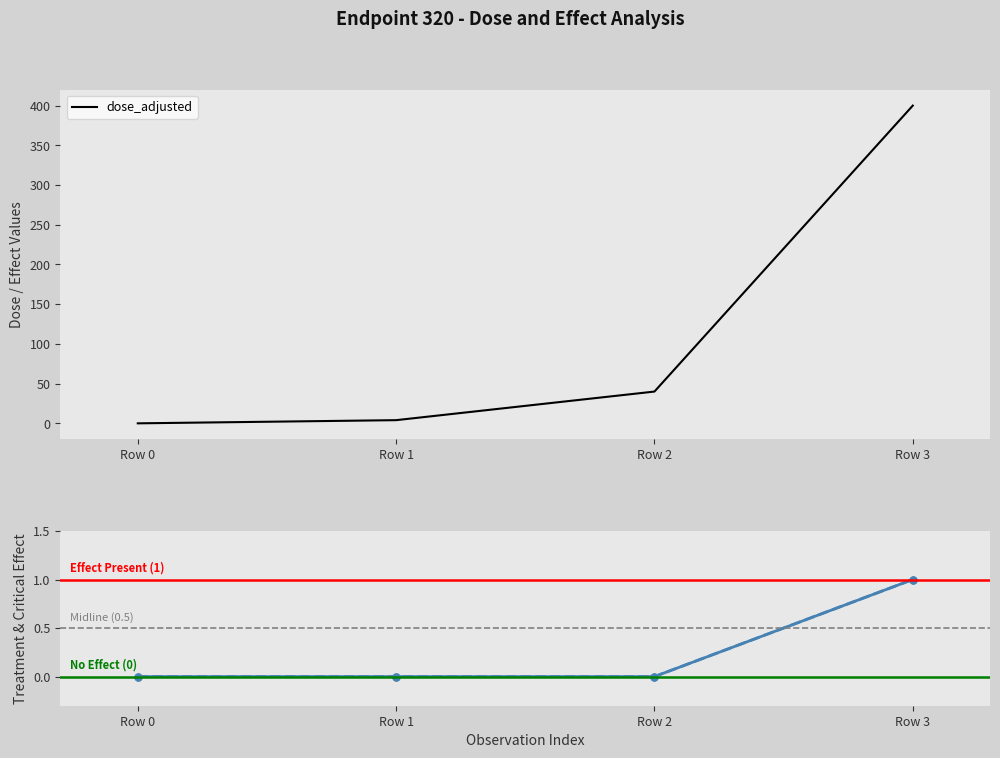

How many mg_kg_day_value values are between 0 and 1?

4